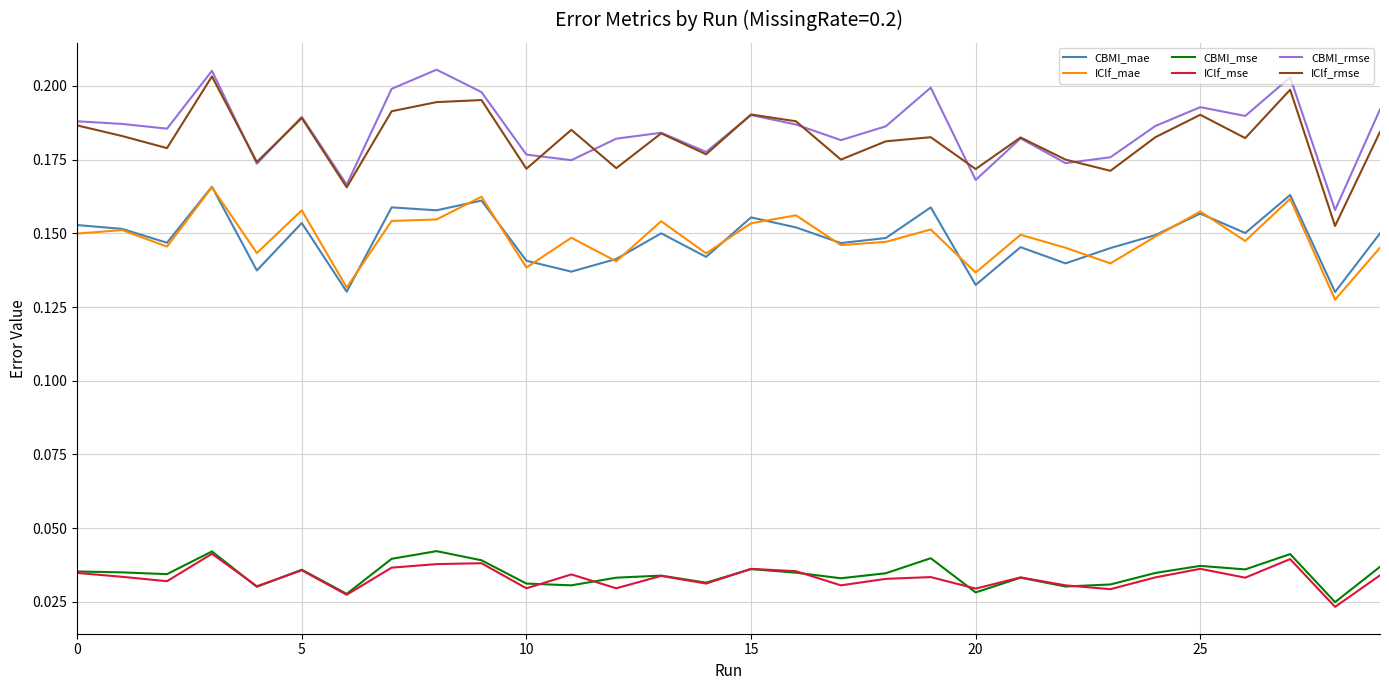

True or false: CBMI_mae and IClf_mse intersect in this chart.

False